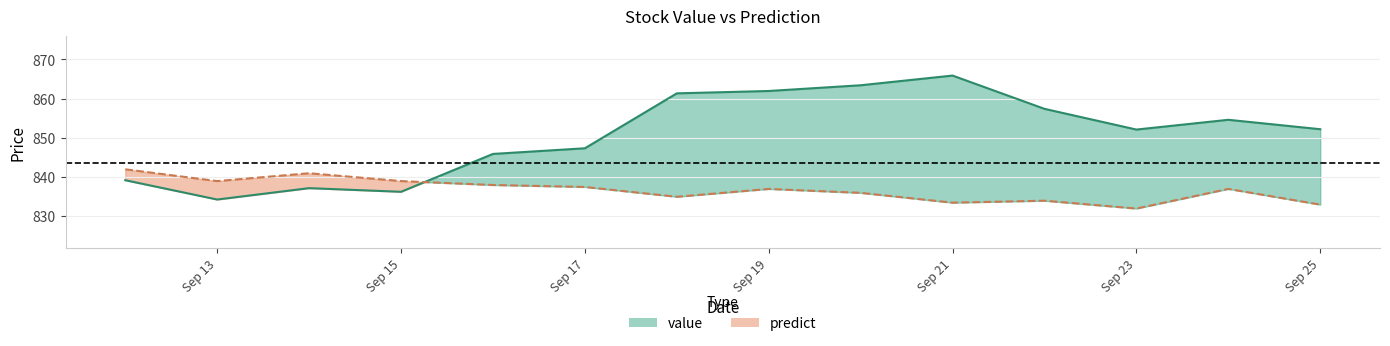

Count the number of data series in this chart.

2